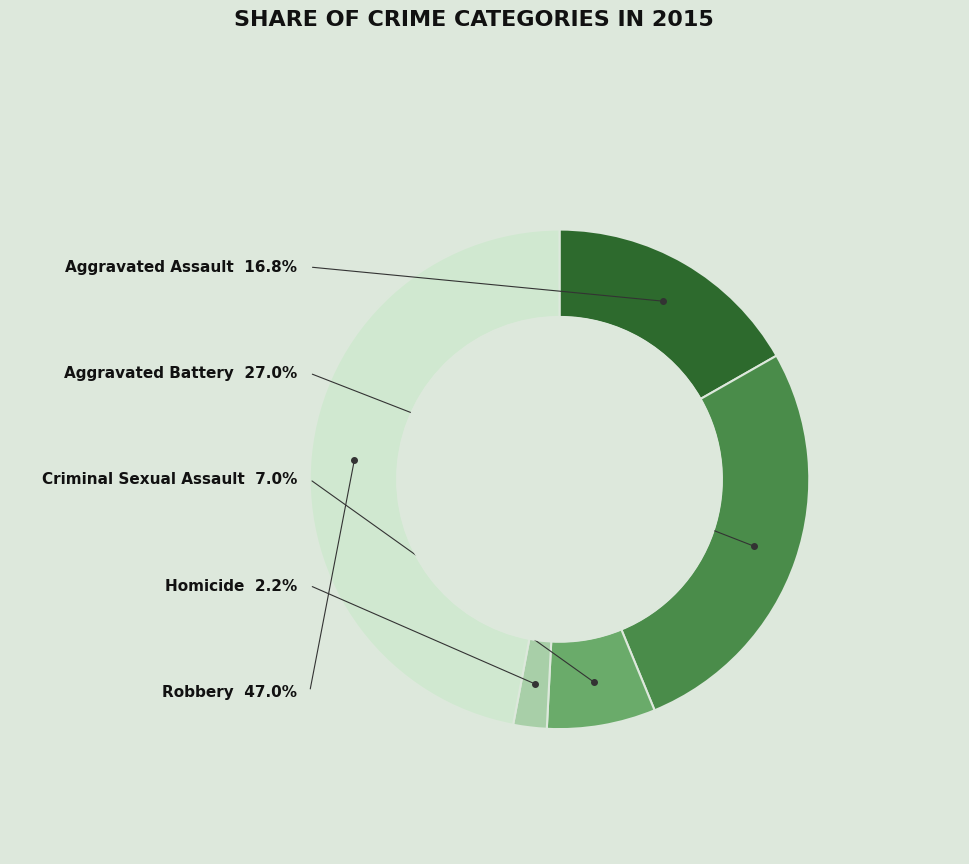

Count the number of slices in the pie.

5